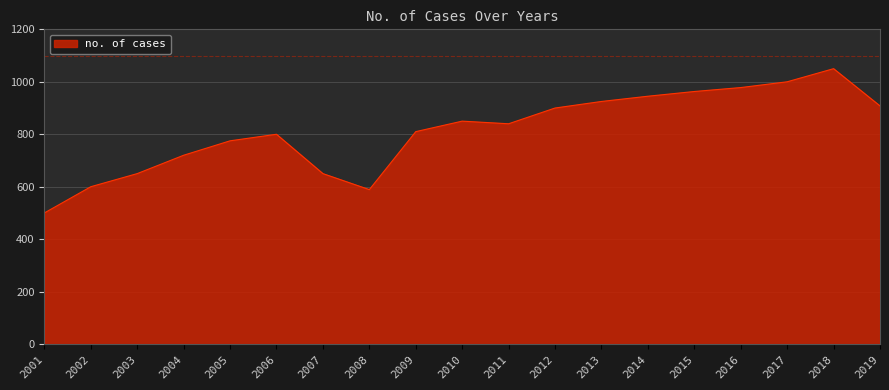

What is the maximum value shown in the chart?

1050